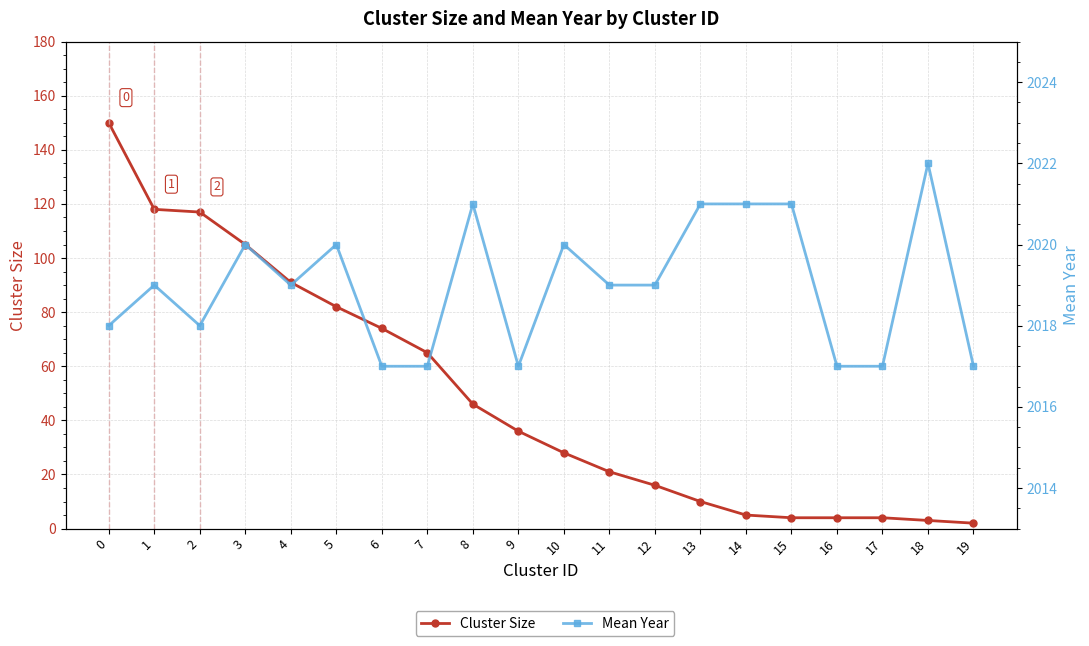

How many values in the Cluster Size series are below 36?

10